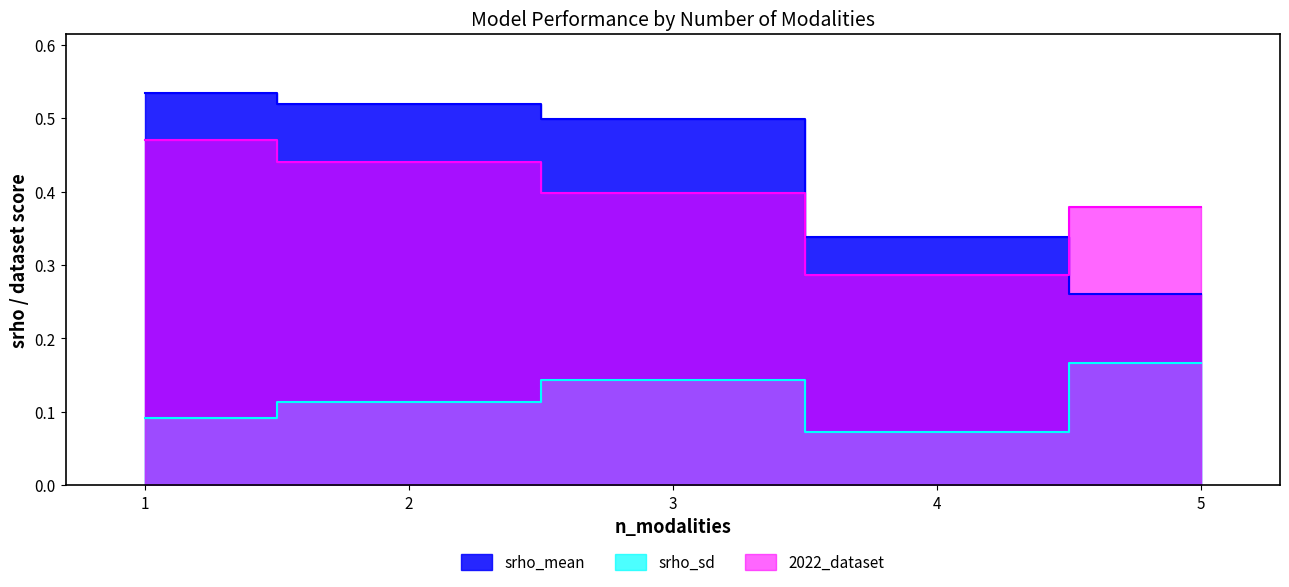

What is the approximate value of srho_sd at 5?

0.2